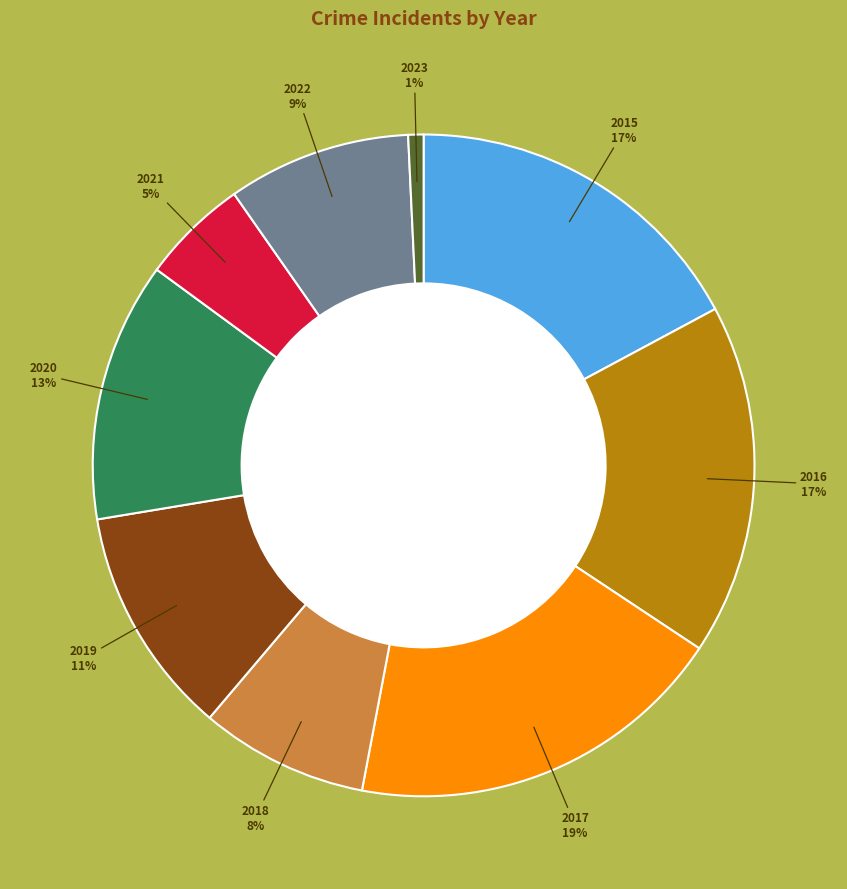

How many segments does this pie chart have?

9